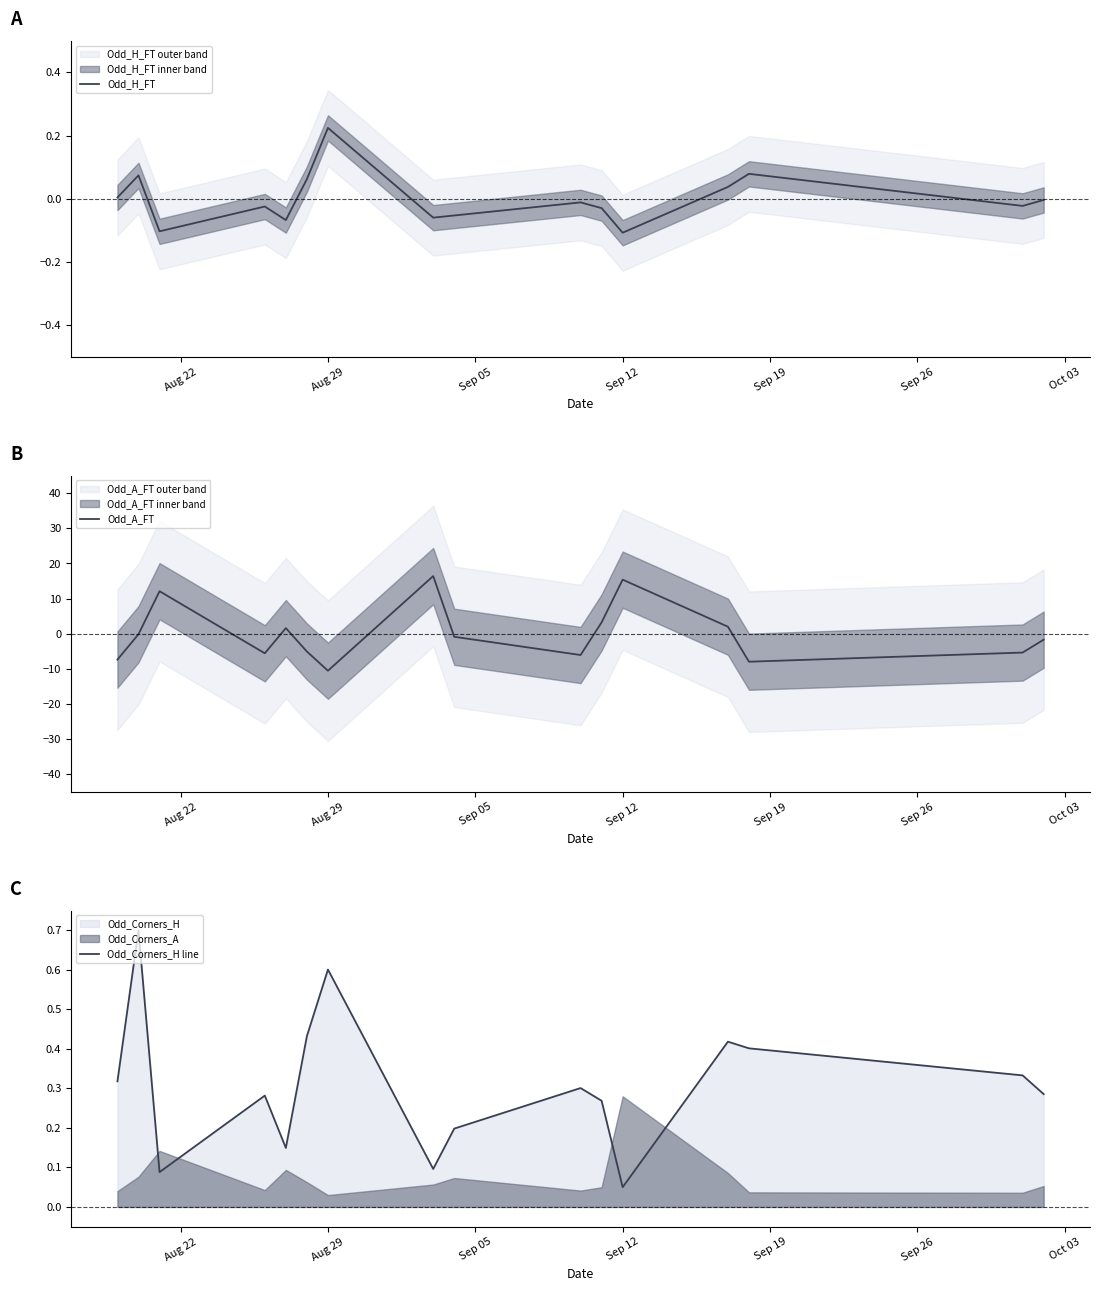

At which label does Odd_A_FT reach its minimum?

Aug 29